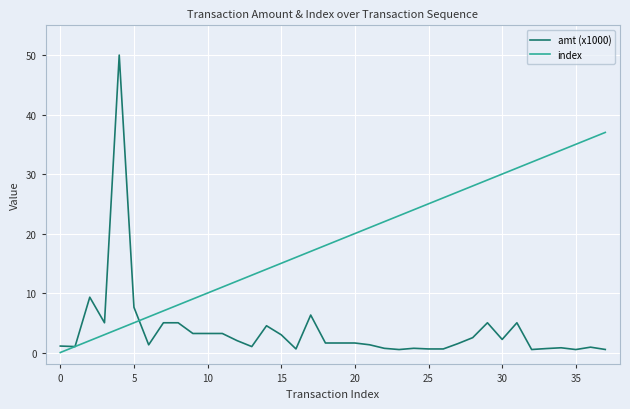

Which series has the largest total across all categories?

index